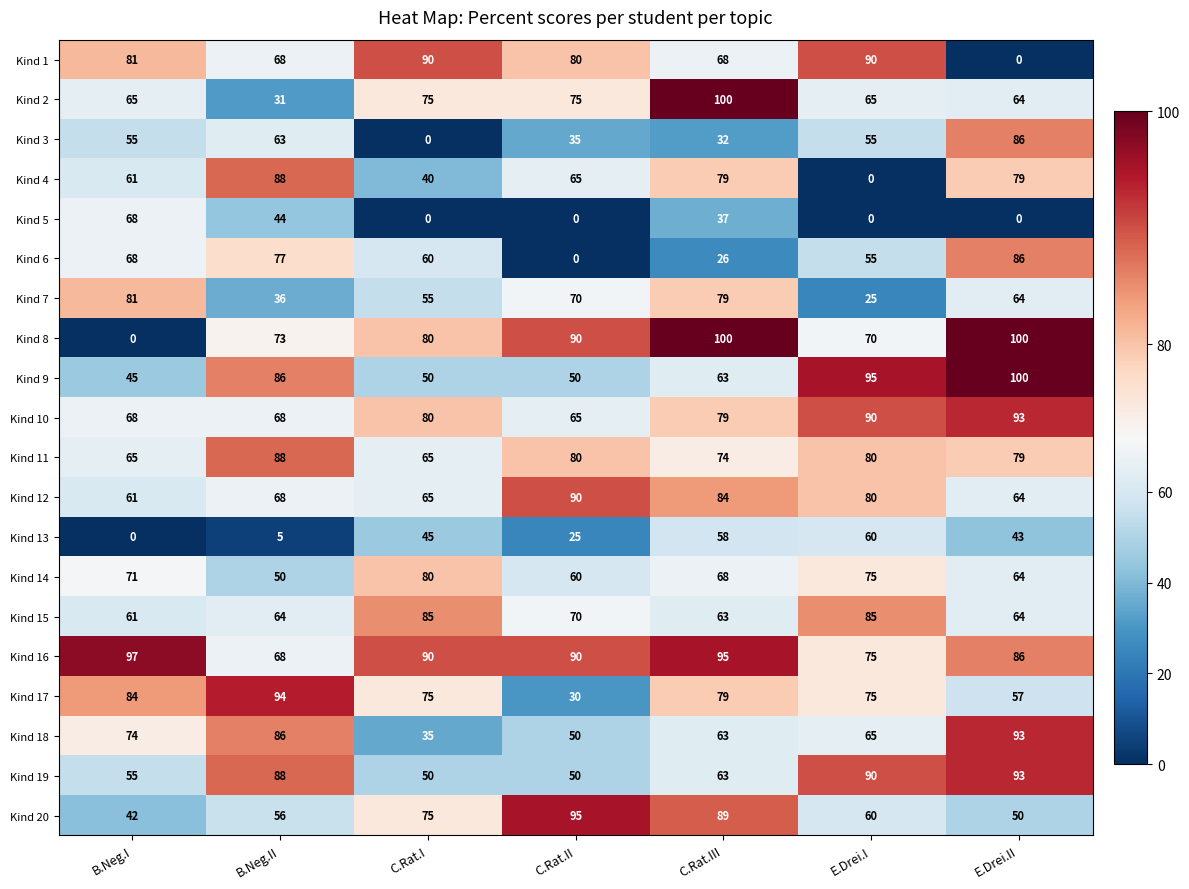

Where does the Kind 4 series first go above 65?

B.Neg.II